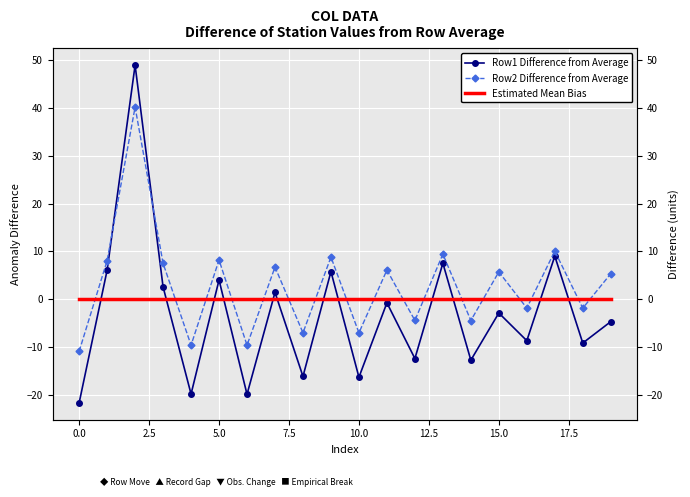

Reading right to left, list all the values displayed in this chart.

Row1 Difference from Average: -4.7	-9.1	9.0	-8.7	-2.9	-12.7	7.5	-12.4	-0.7	-16.3	5.8	-16.1	1.4	-19.9	4.0	-19.8	2.6	48.9	6.1	-21.6
Row2 Difference from Average: 5.3	-1.9	10.1	-1.8	5.7	-4.4	9.4	-4.4	6.1	-7.0	8.8	-7.0	6.7	-9.6	8.2	-9.6	7.5	40.2	8.1	-10.9
Estimated Mean Bias: 0.0	0.0	0.0	0.0	0.0	0.0	0.0	0.0	0.0	0.0	0.0	0.0	0.0	0.0	0.0	0.0	0.0	0.0	0.0	0.0